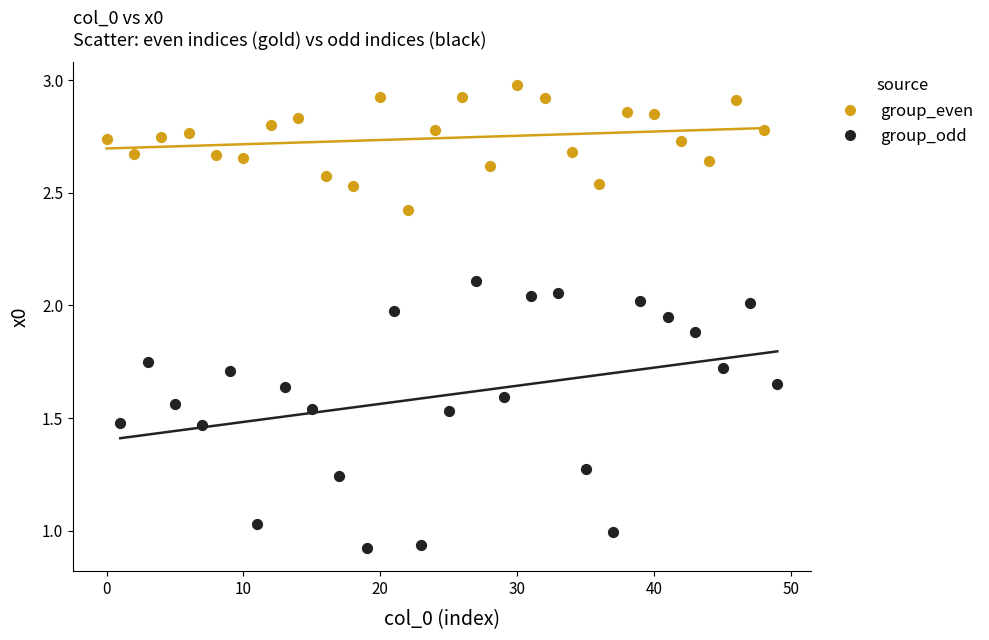

Which series reaches the maximum Y coordinate?

group_even